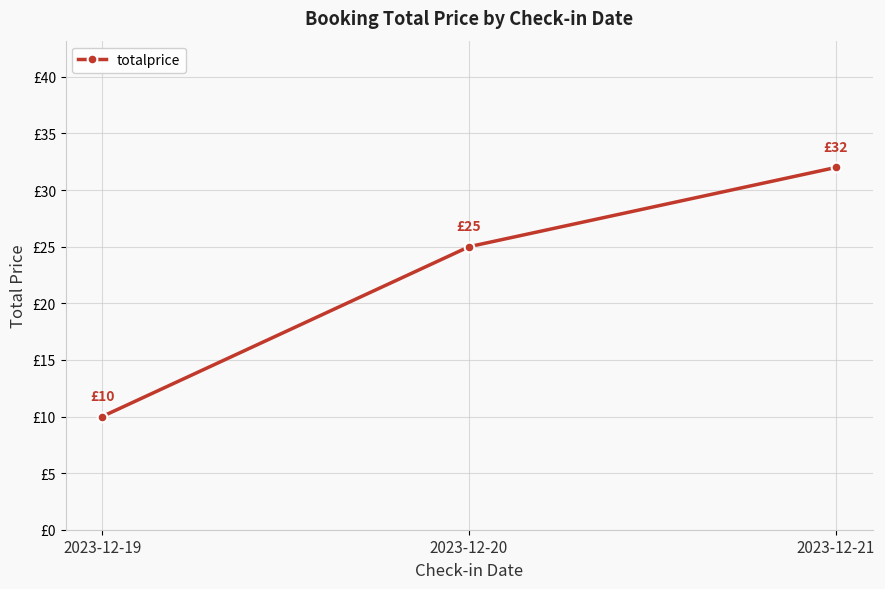

Which category has the lowest value across all series?

2023-12-19